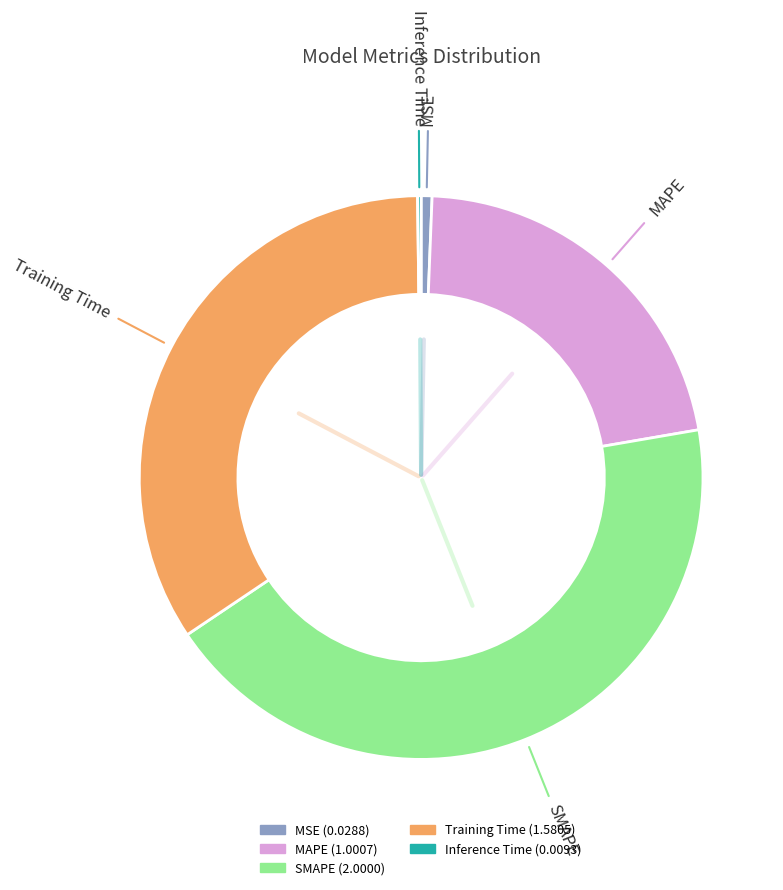

Which has a higher value, MSE or Training Time?

Training Time